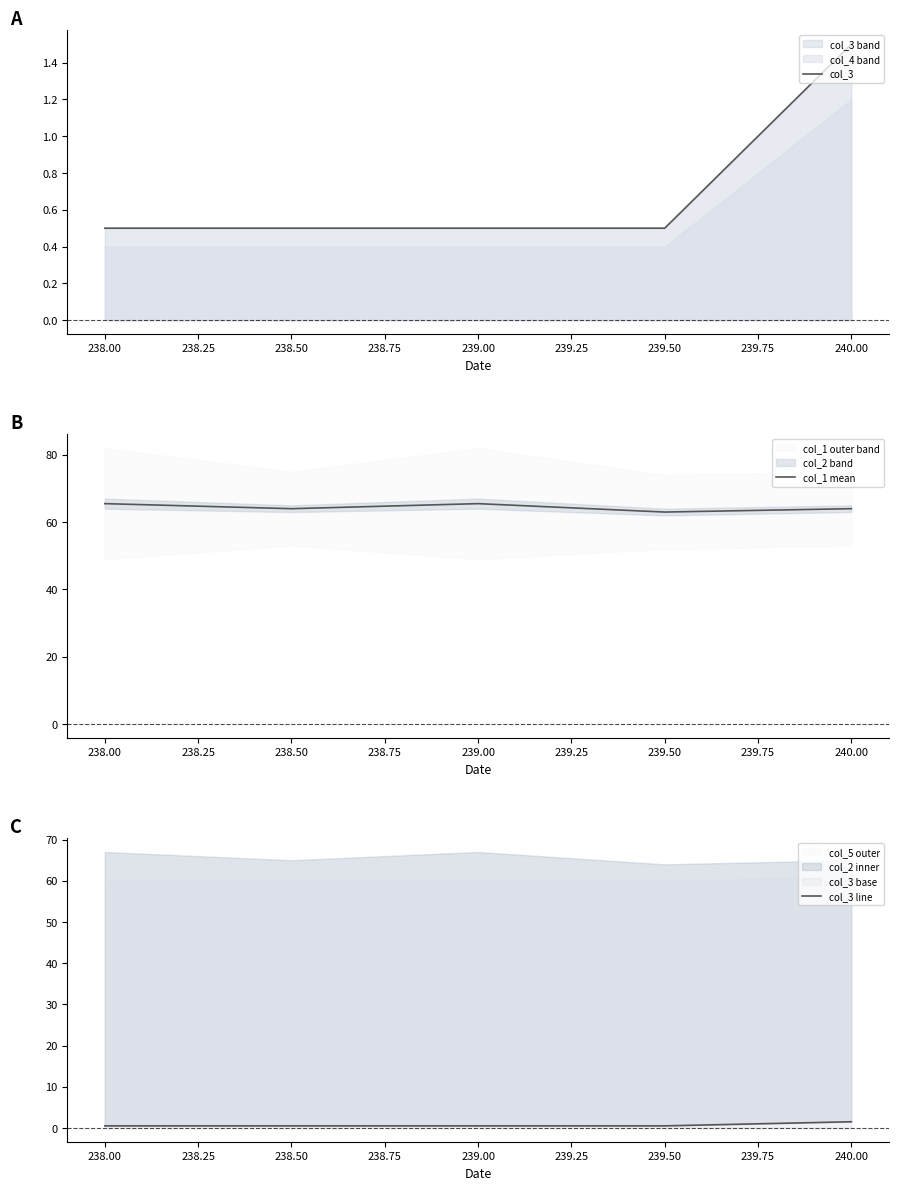

True or false: col_3 and col_1 mean intersect in this chart.

False